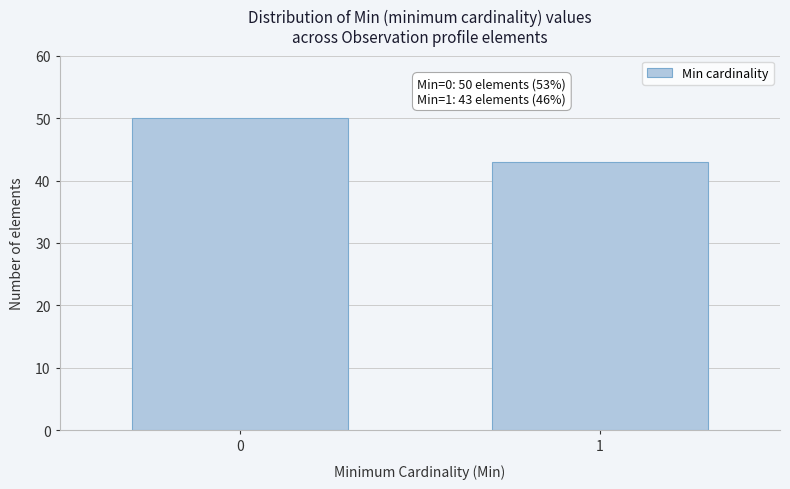

Reading right to left, transcribe all the data shown in this chart.

1=43	0=50